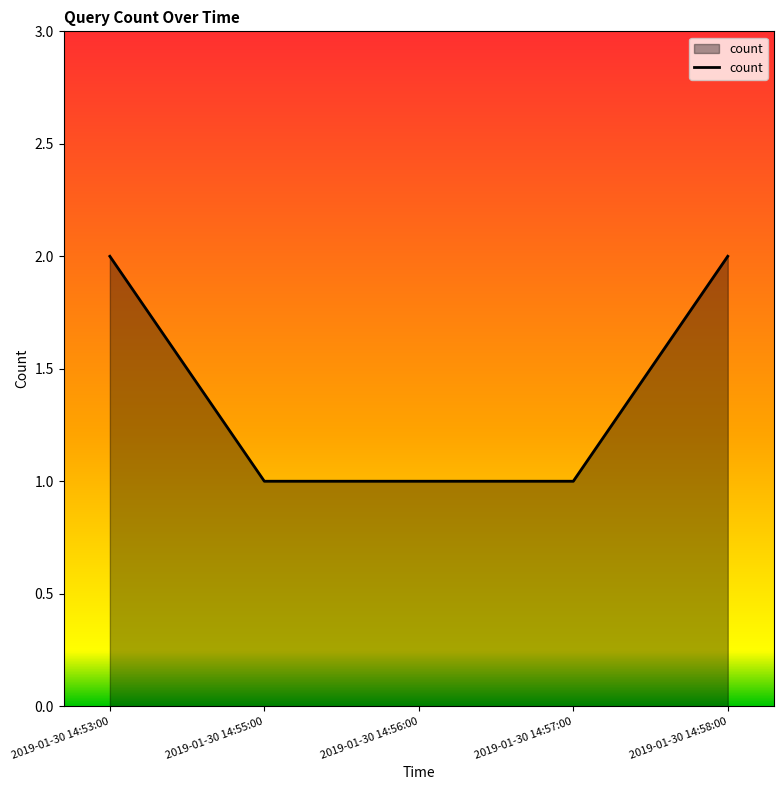

The chart shows a value of 1 at 2019-01-30 14:57:00. True or false?

True